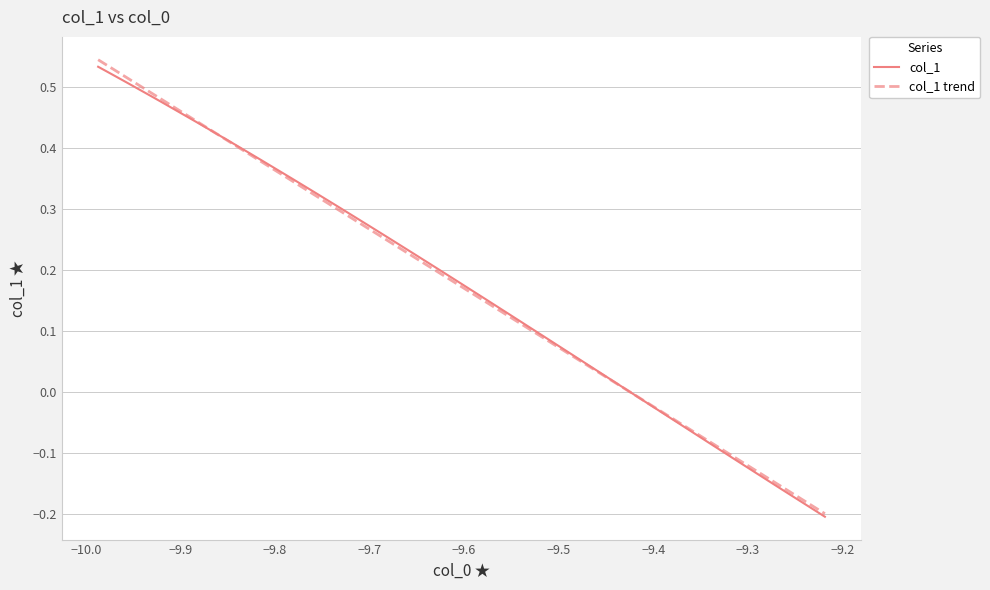

Is this an area chart (filled region under the line)?

No